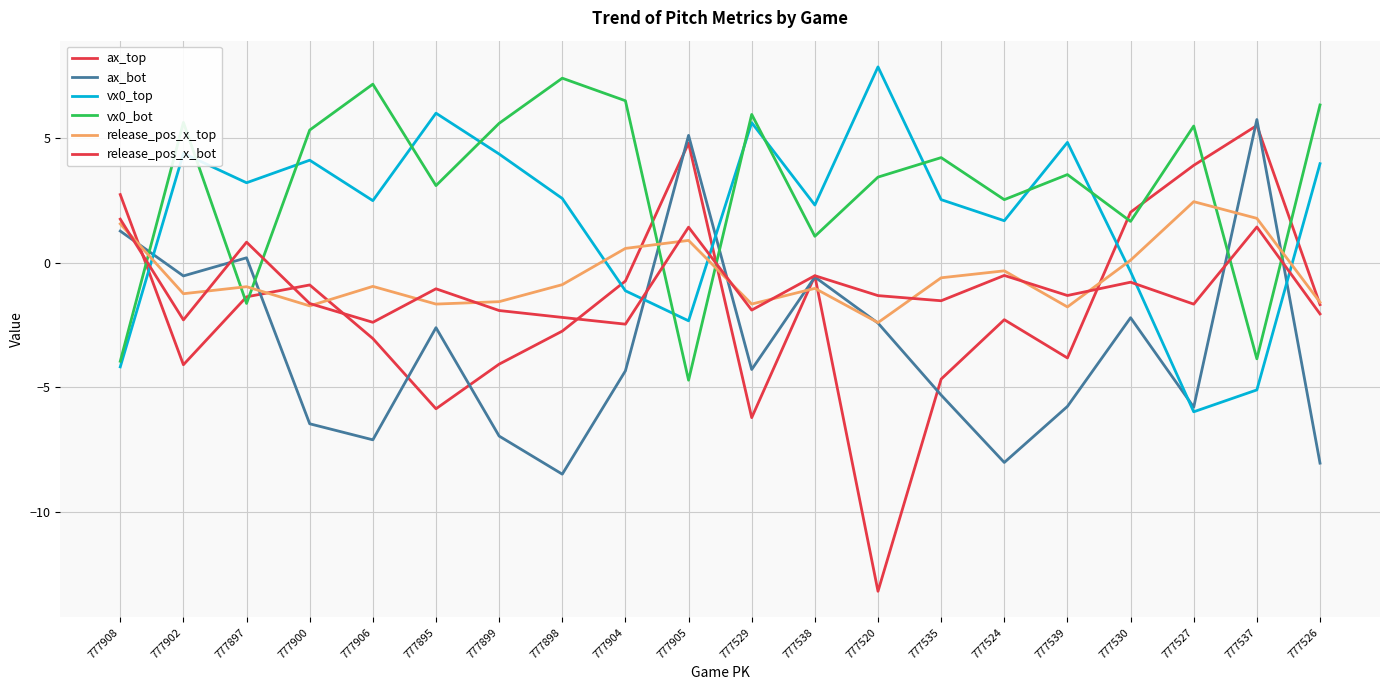

What is the minimum value for release_pos_x_top?

-2.4